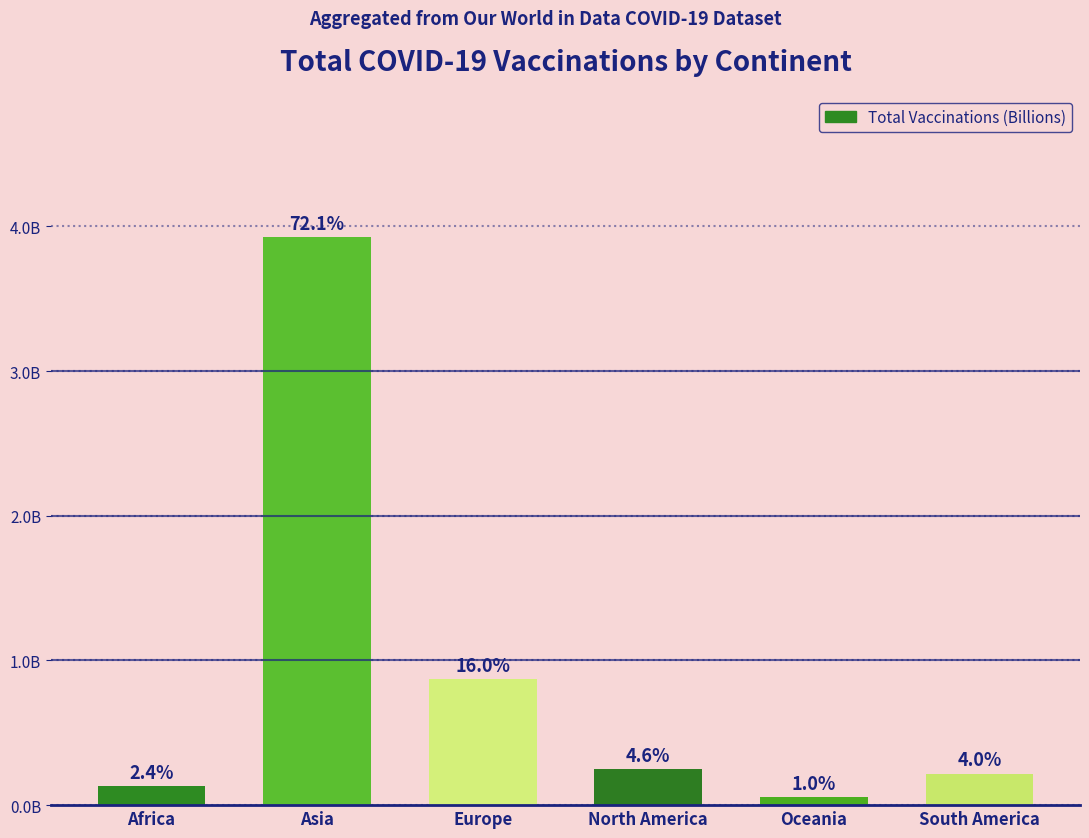

What is the value of the 2nd bar from the left?

3.9